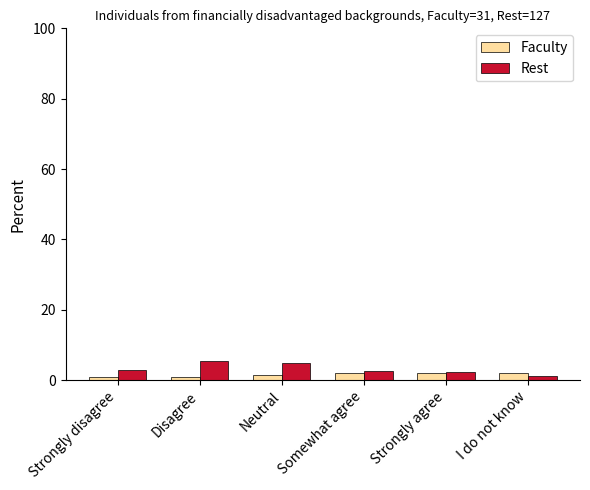

What is the difference between the highest and lowest values at Neutral?

3.4